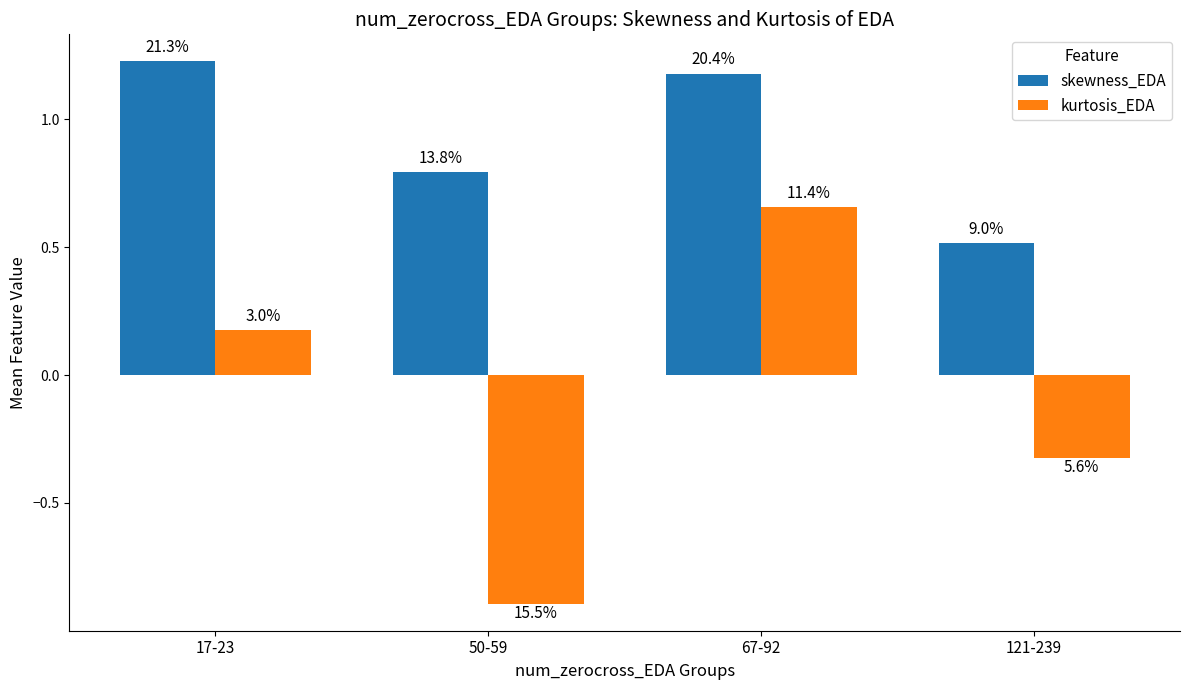

The value of kurtosis_EDA at 50-59 is -0.3. True or false?

False